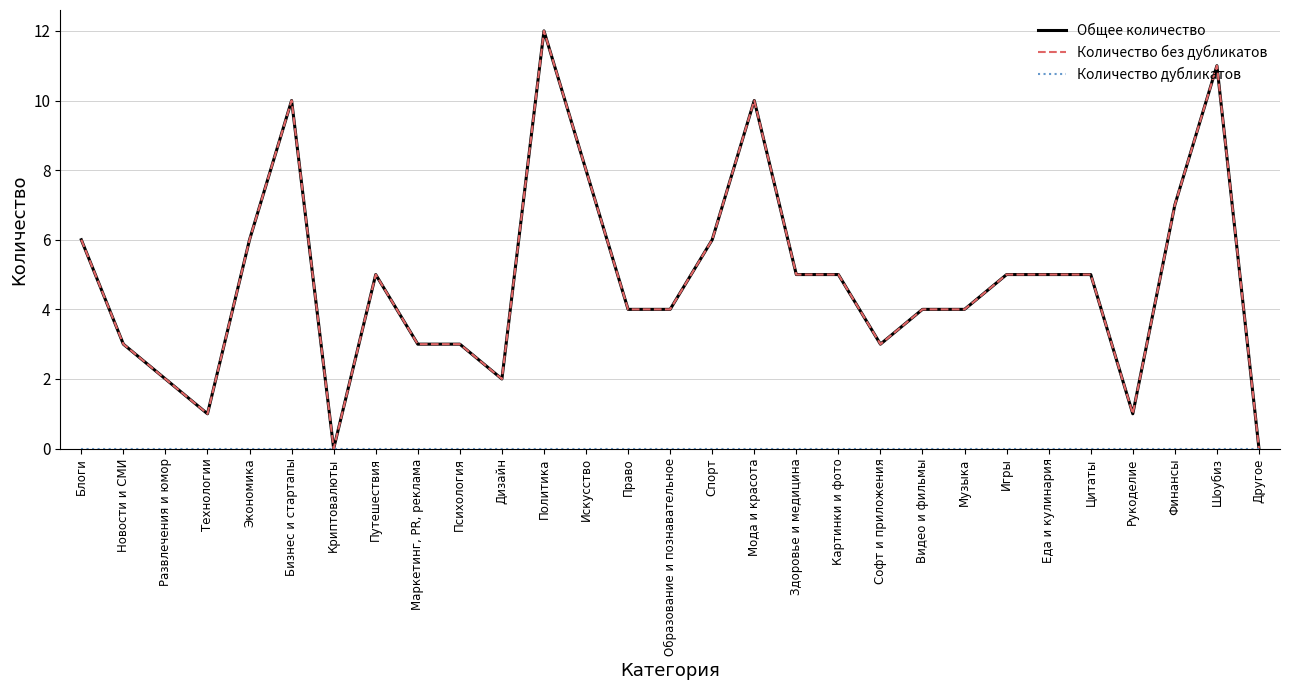

At how many categories does at least one series exceed 11?

1